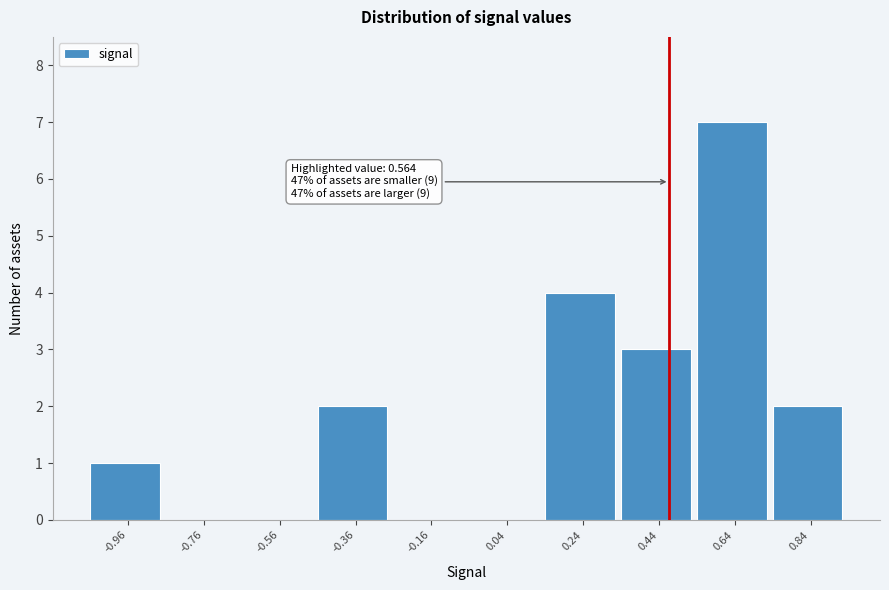

Reading left to right, extract all data points from this chart.

-0.96=1	-0.76=0	-0.56=0	-0.36=2	-0.16=0	0.04=0	0.24=4	0.44=3	0.64=7	0.84=2